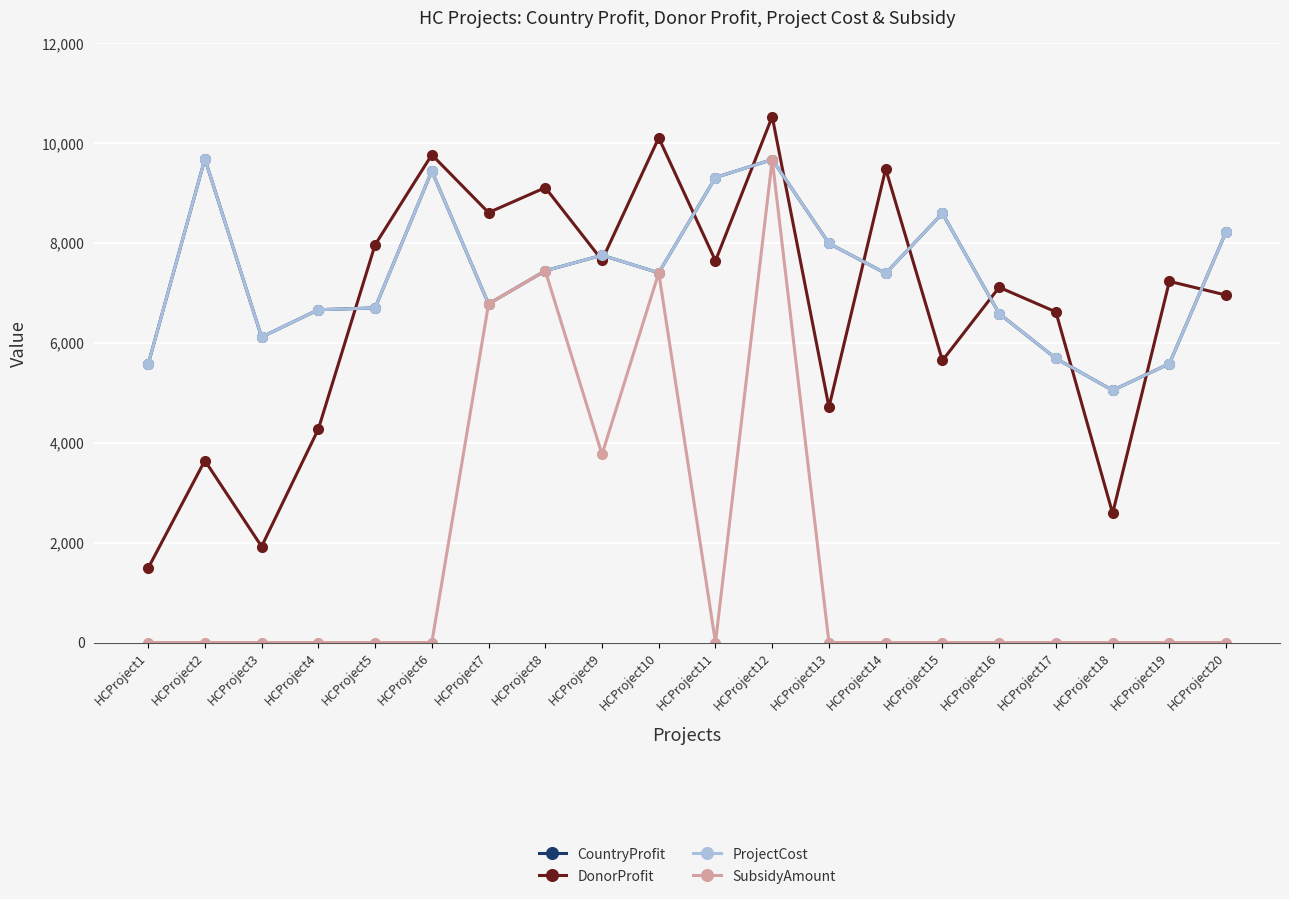

Does the chart have visible grid lines?

Yes